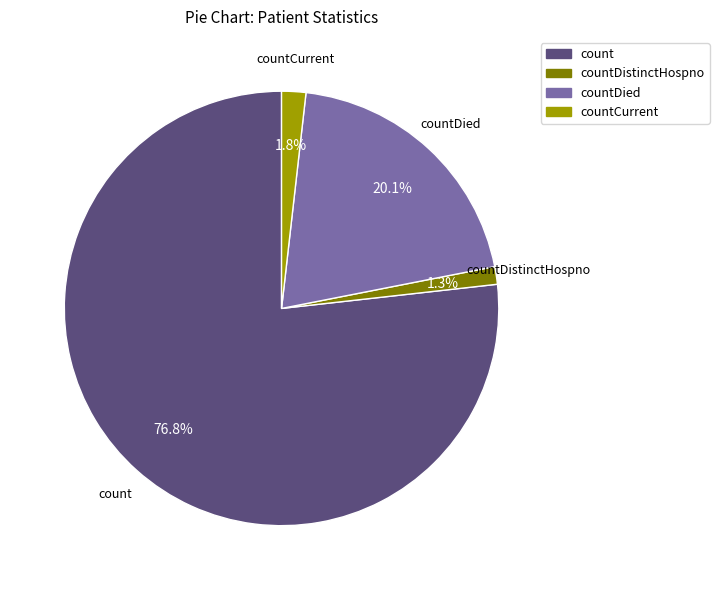

Does any single category account for the majority?

Yes